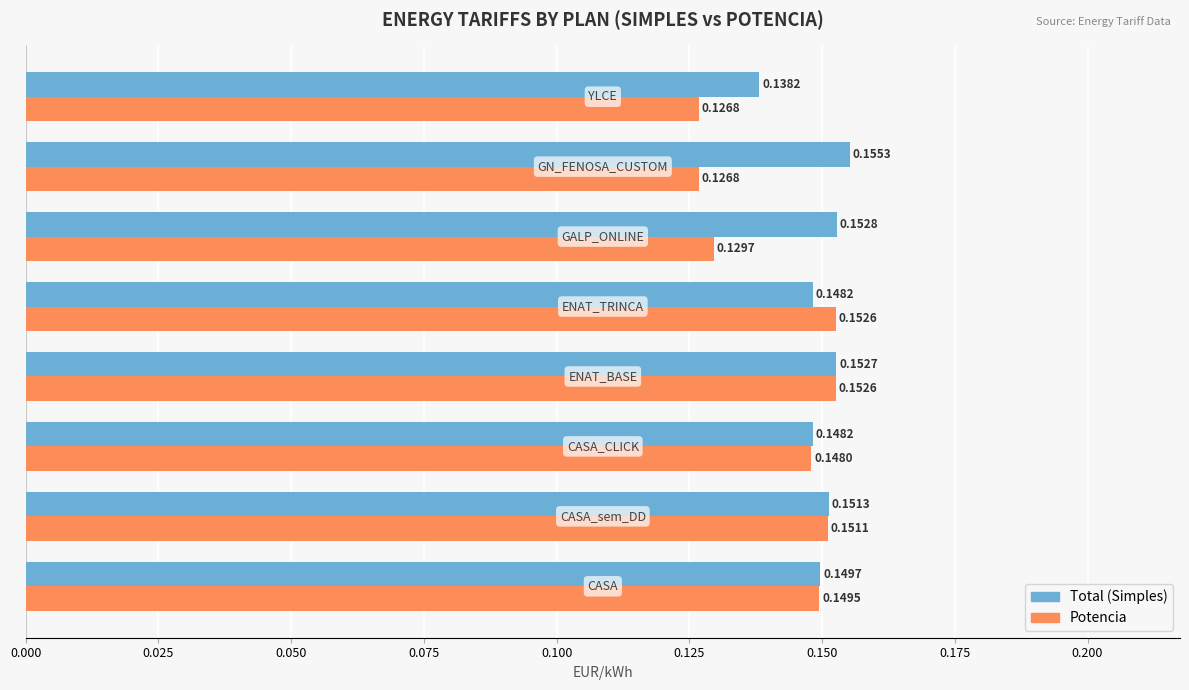

List the series in order of their peak value, highest first.

Total (Simples), Potencia